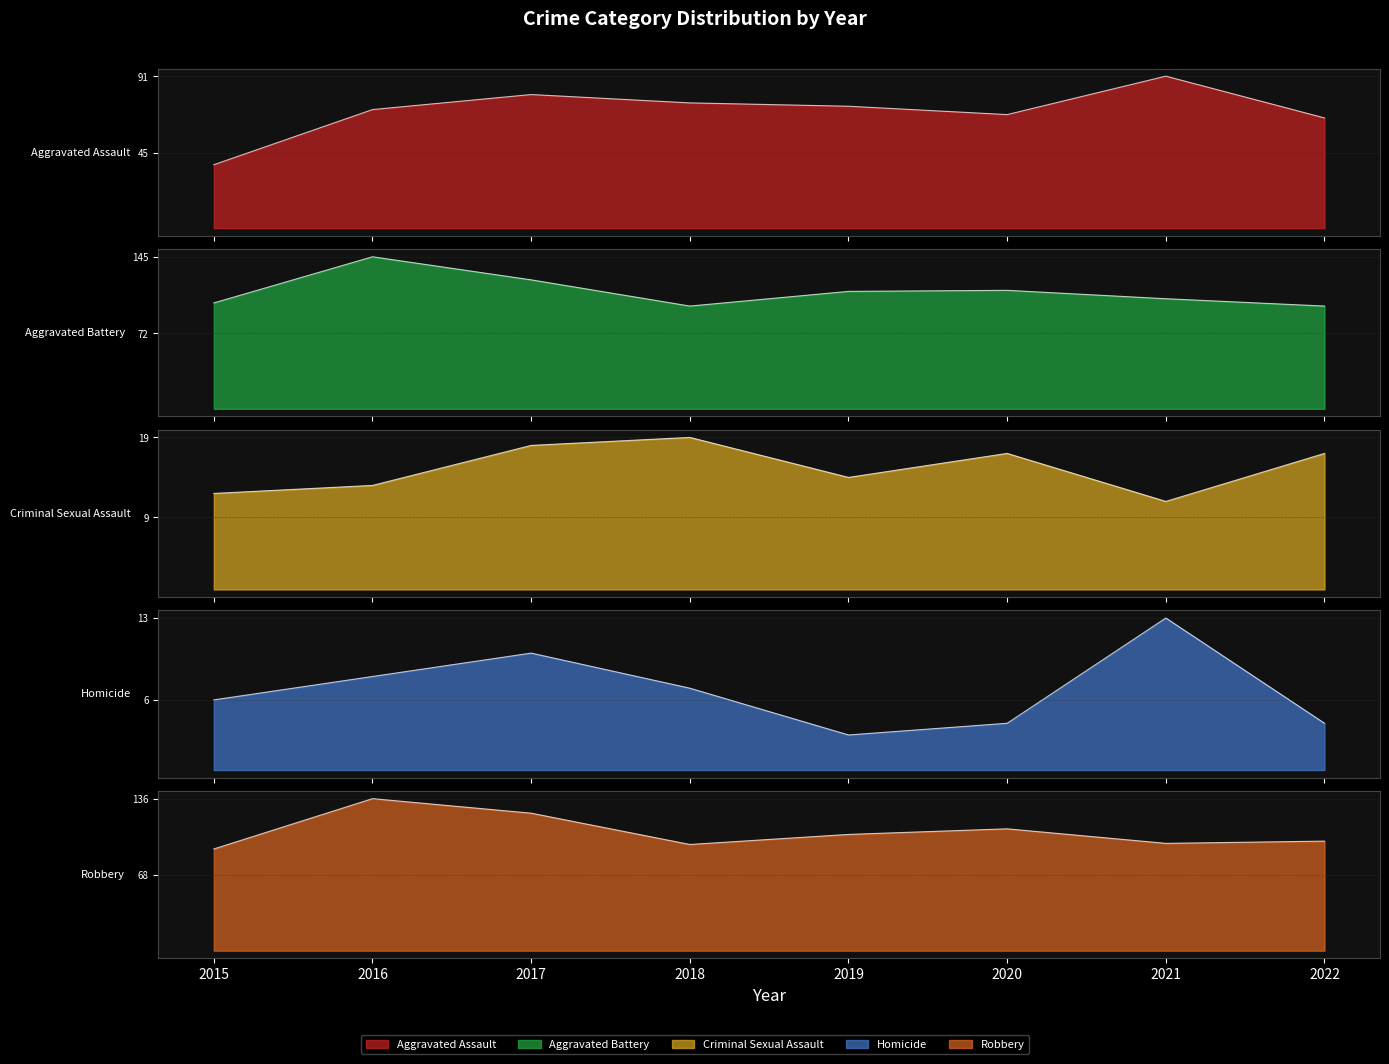

At which category does Homicide reach its first local peak?

2017